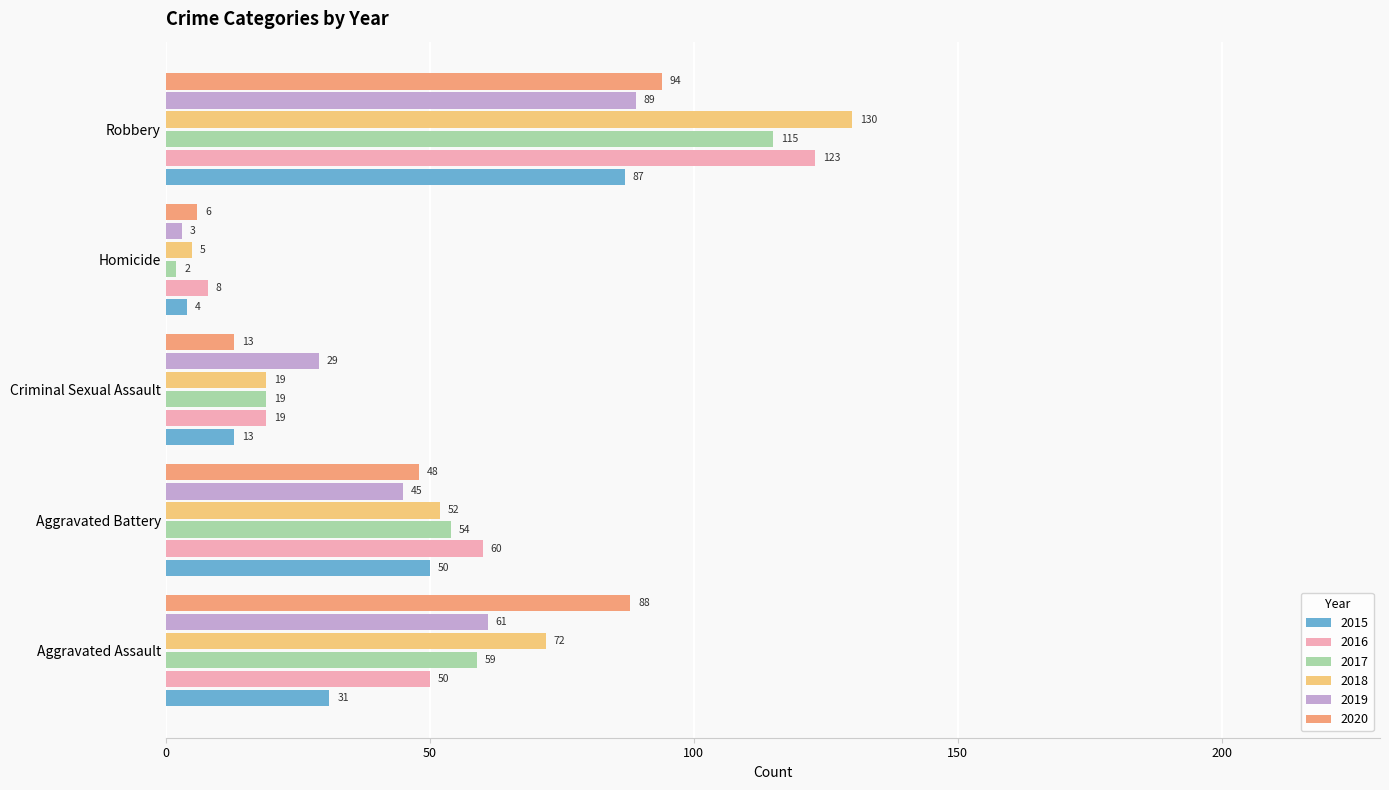

At which category does the chart reach its minimum across all series?

Homicide